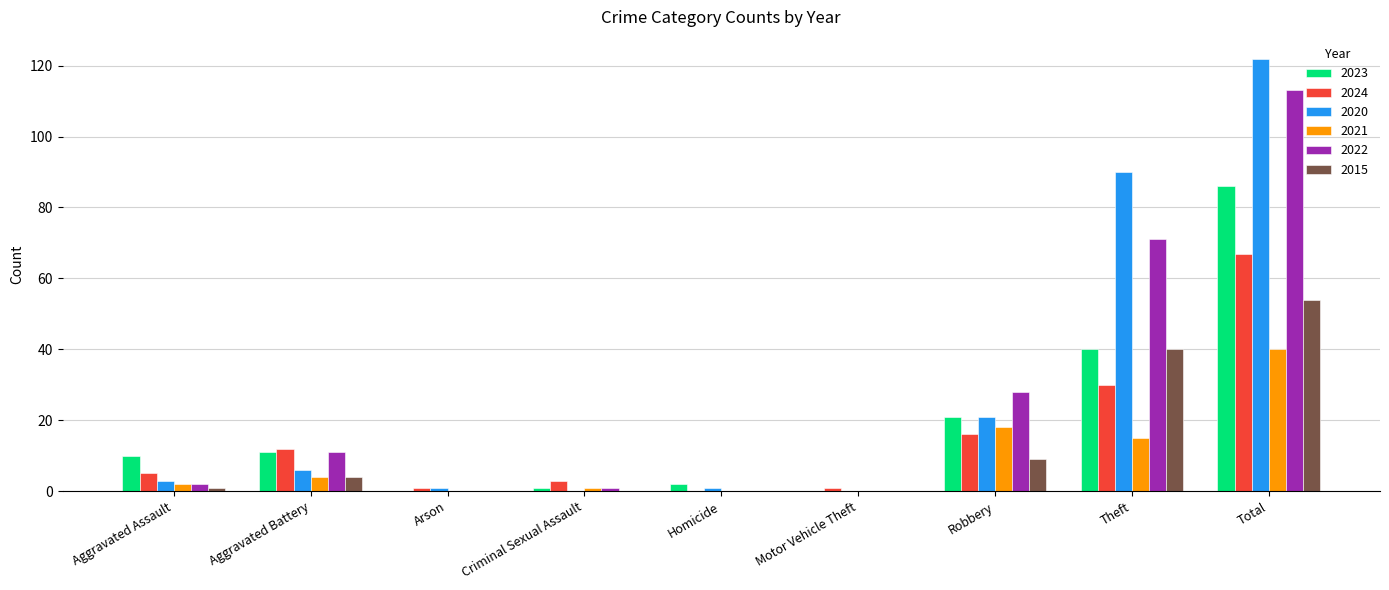

The value of 2020 at Aggravated Assault is 3. True or false?

True